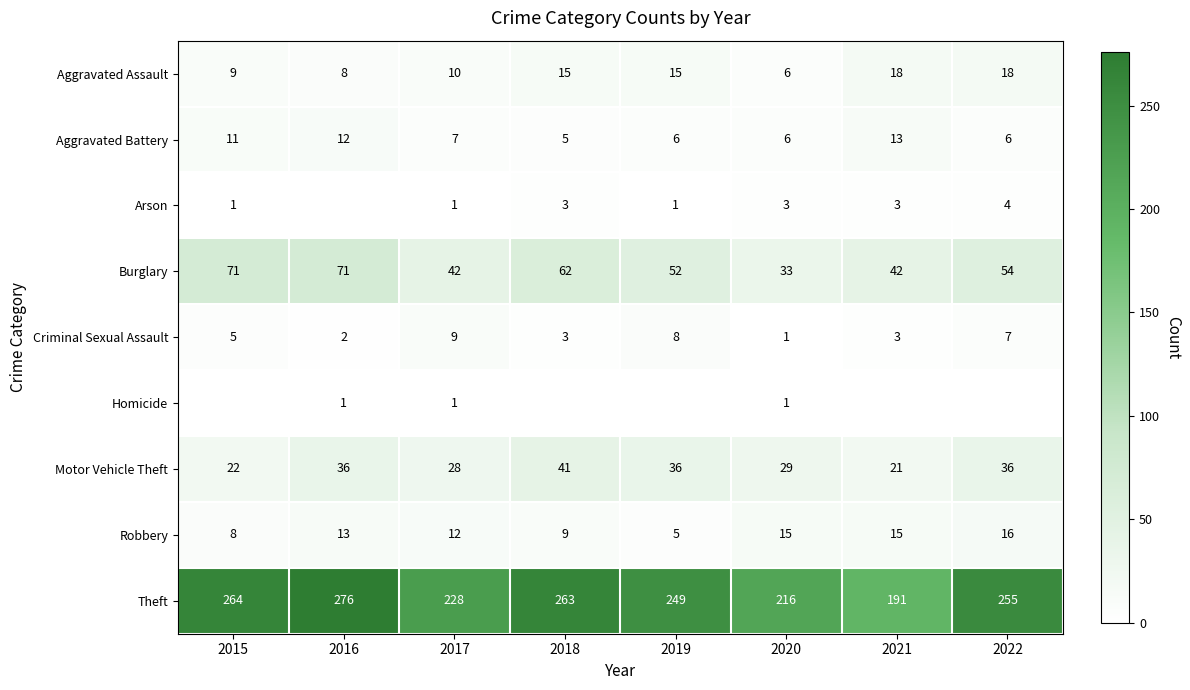

At how many categories does at least one series exceed 166?

8